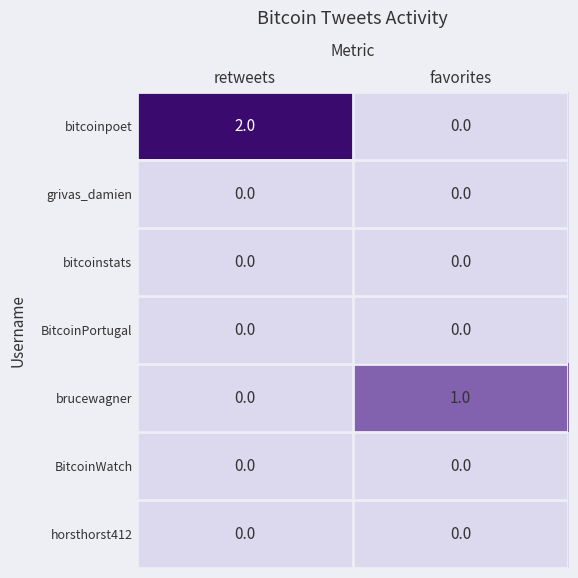

Which series has the largest total across all categories?

bitcoinpoet